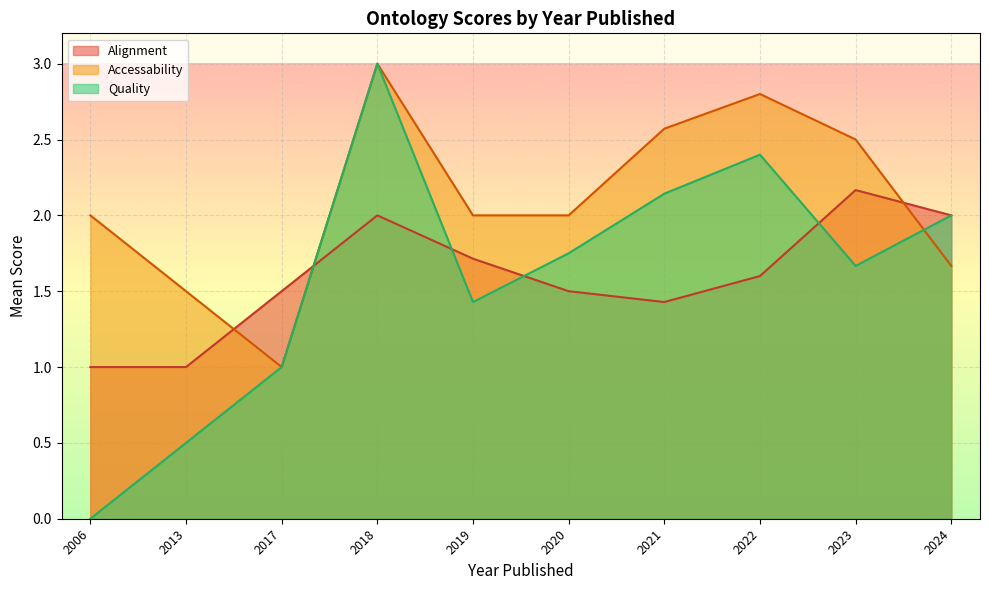

List the series in order of their overall mean, lowest first.

Alignment, Quality, Accessability